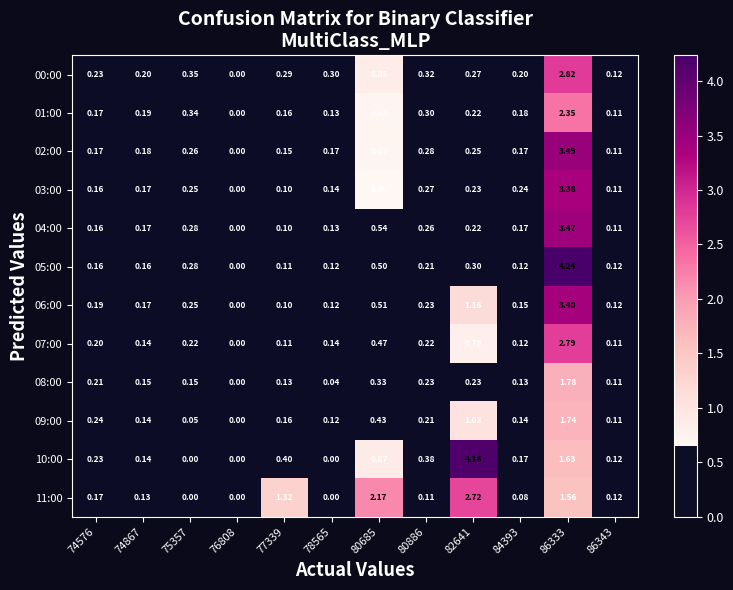

At how many categories does at least one series exceed 3?

2